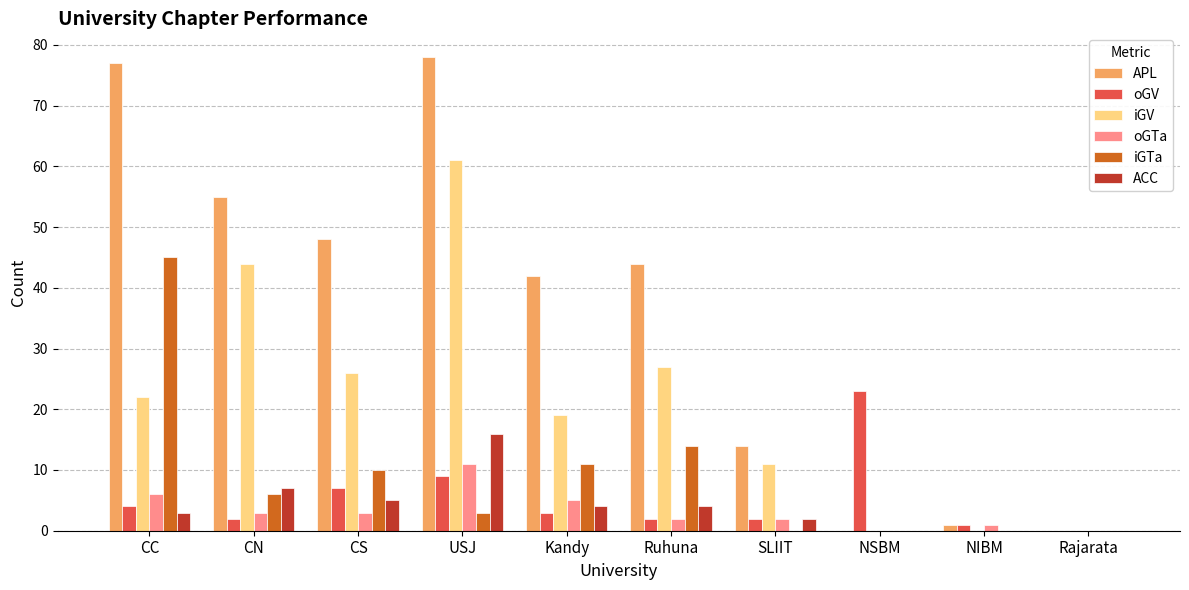

Between CS and NSBM, which series saw the biggest shift?

APL